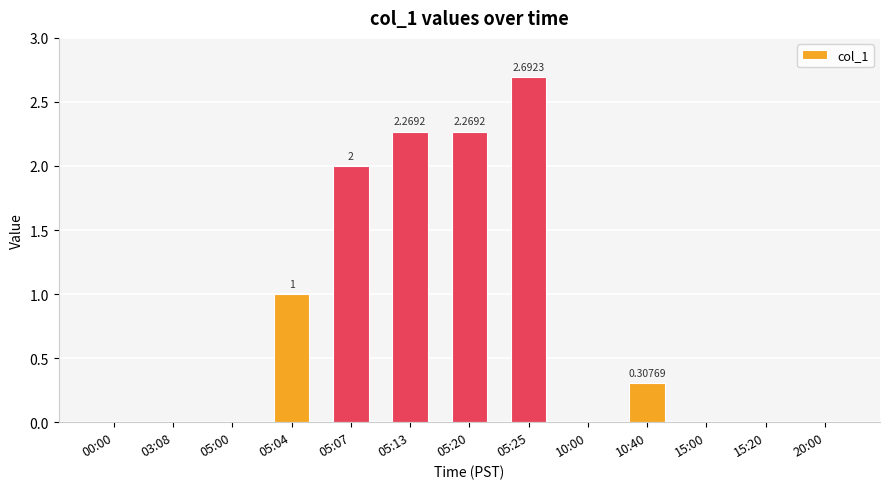

What is the change in value from 05:00 to 05:07?

+2.0